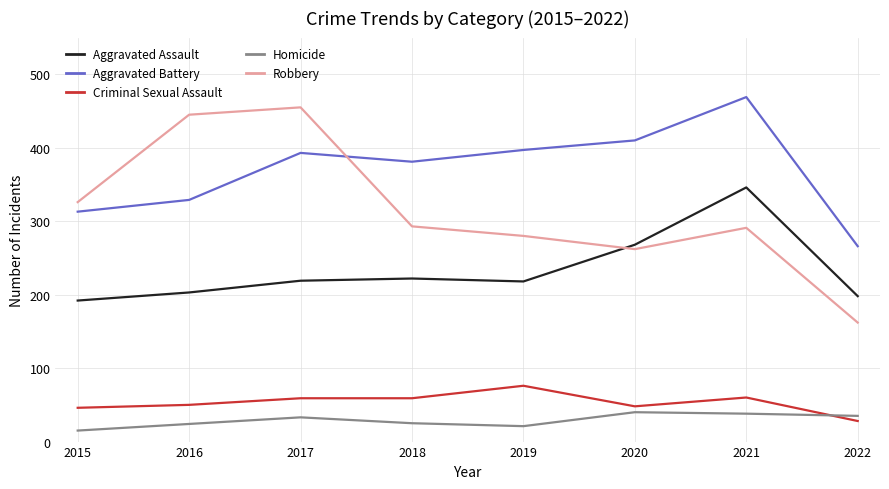

At which category is the sum across all series the highest?

2021